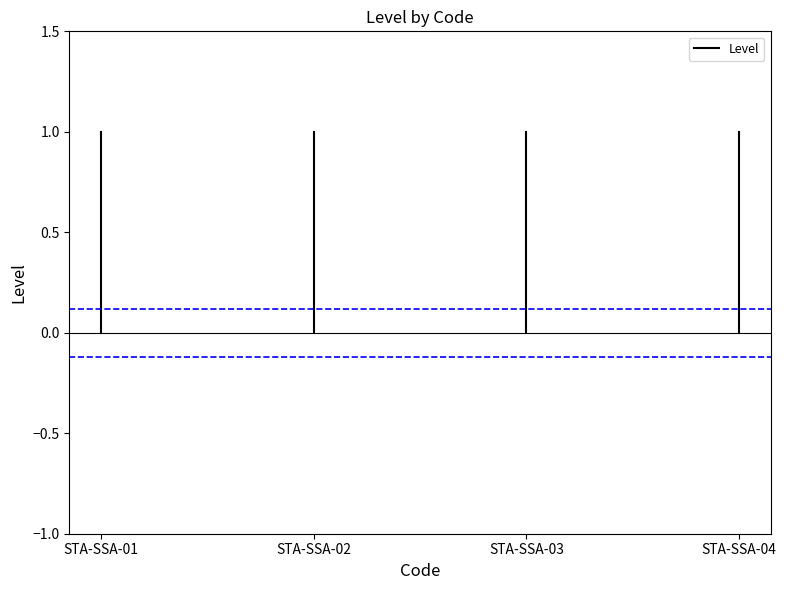

How many lines are shown in the chart?

1